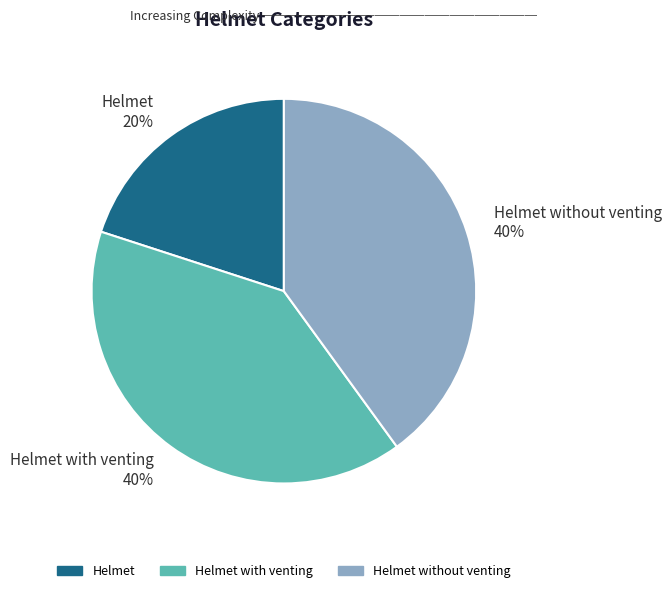

Is it true that Helmet 20% is 9% of the pie?

False